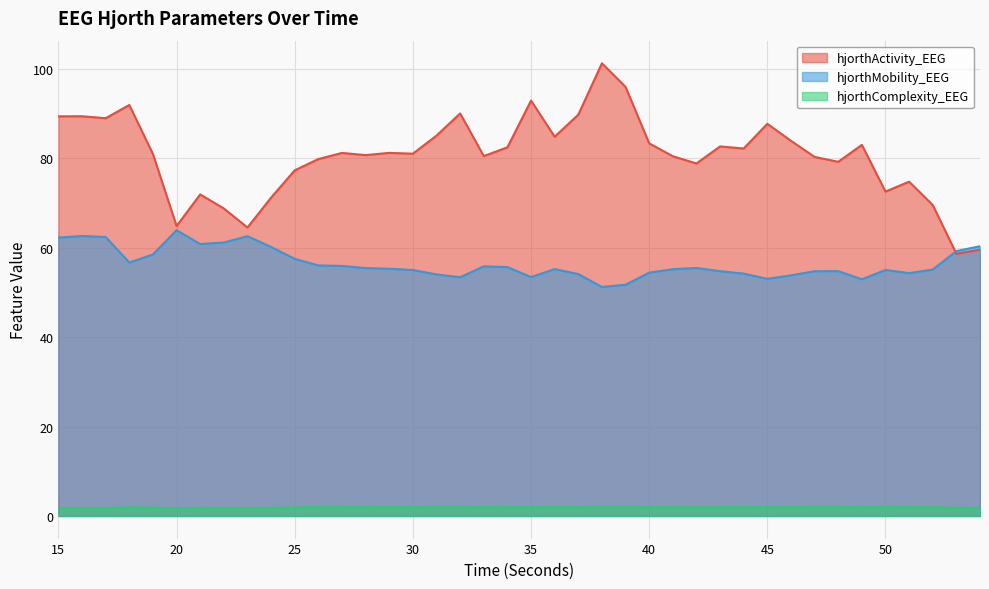

What are all the series names shown in the legend?

hjorthActivity_EEG, hjorthMobility_EEG, hjorthComplexity_EEG